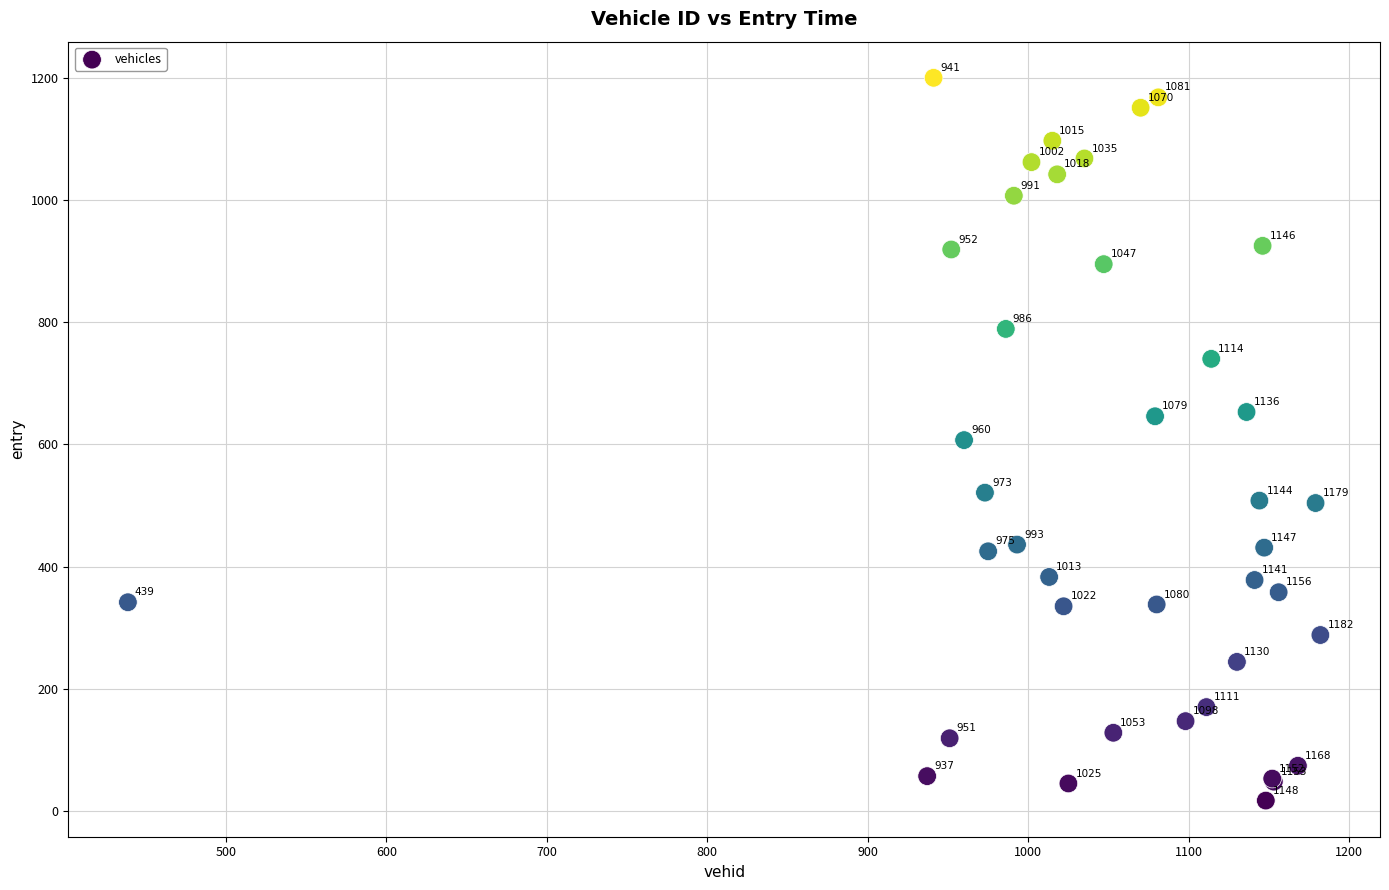

What Y value in the scatter plot is closest to 608?

607.0